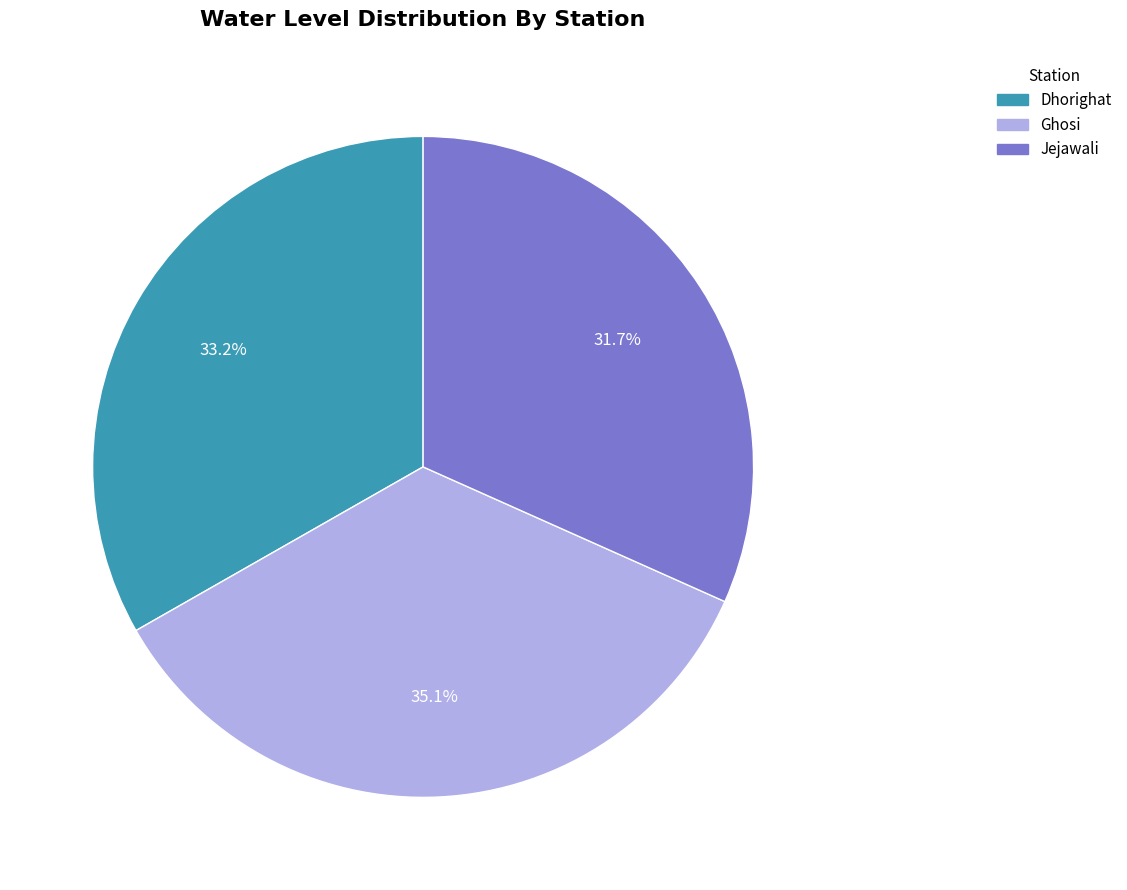

What is the smallest slice in the pie chart?

Jejawali